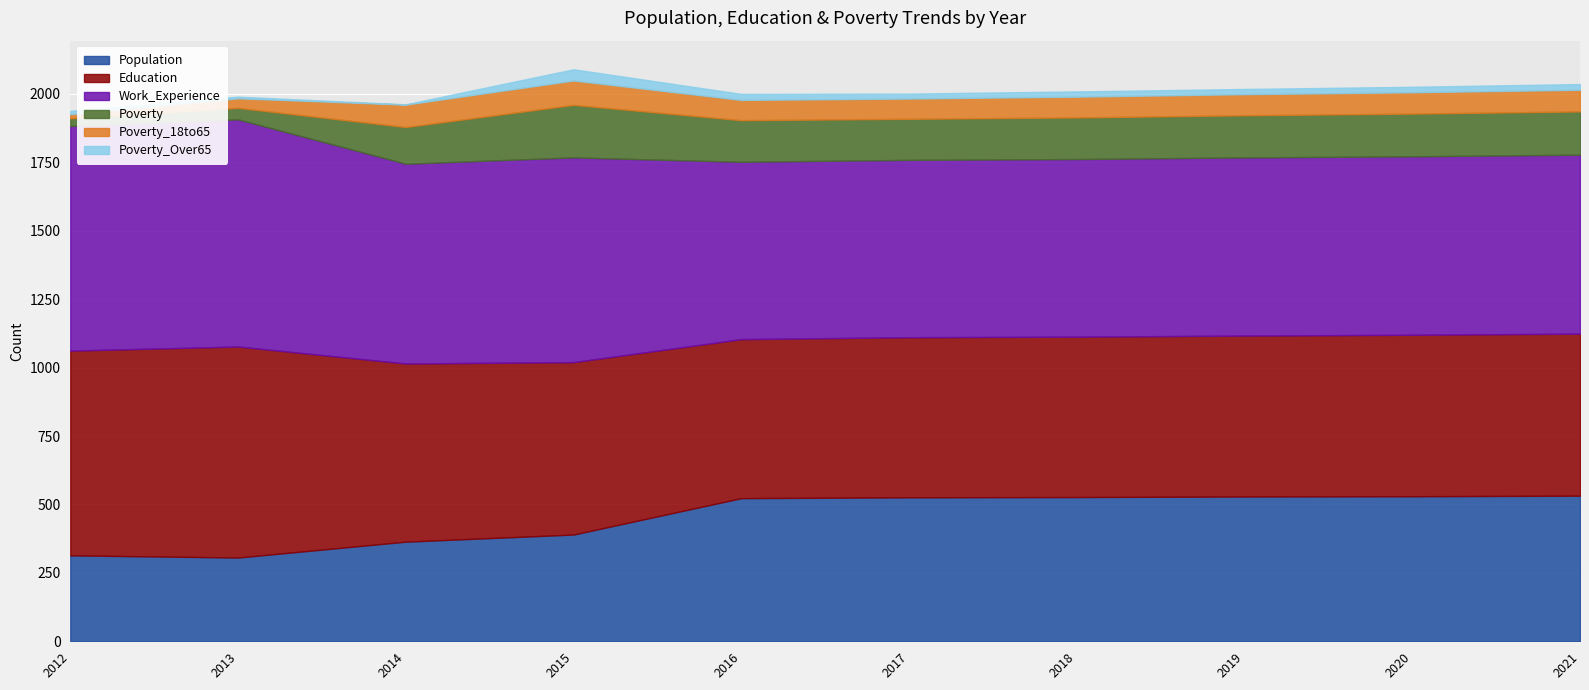

The value of Population at 2012 is 314. True or false?

True